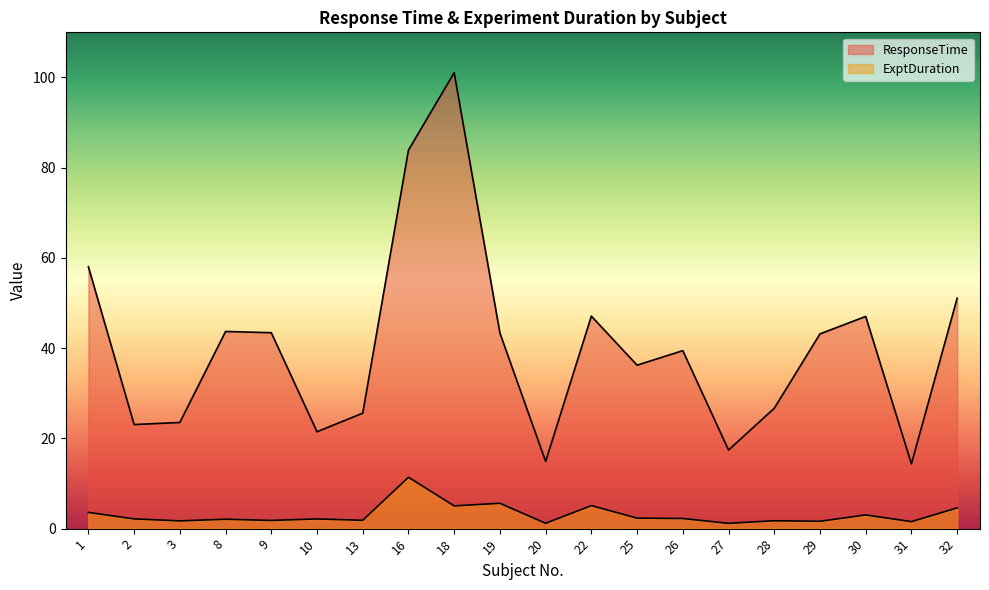

Reading left to right, list all the values displayed in this chart.

ResponseTime: 58.0	23.1	23.5	43.7	43.4	21.5	25.6	83.9	101.1	43.4	14.9	47.1	36.2	39.4	17.4	26.7	43.2	47.0	14.4	51.1
ExptDuration: 3.6	2.2	1.7	2.1	1.8	2.1	1.9	11.4	5.0	5.6	1.2	5.1	2.3	2.2	1.2	1.8	1.6	3.0	1.6	4.6